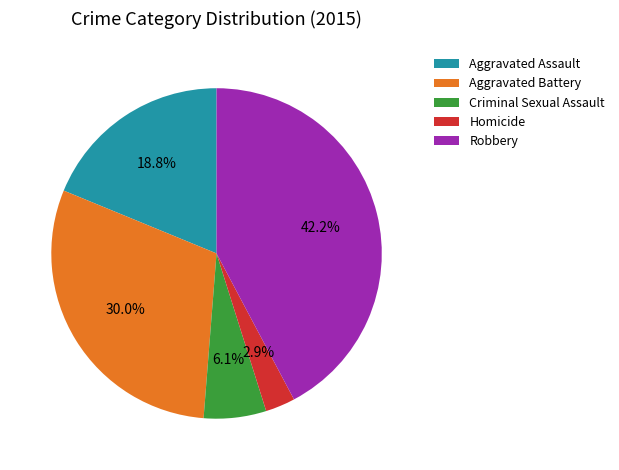

Is it true that Aggravated Battery is 30% of the pie?

True